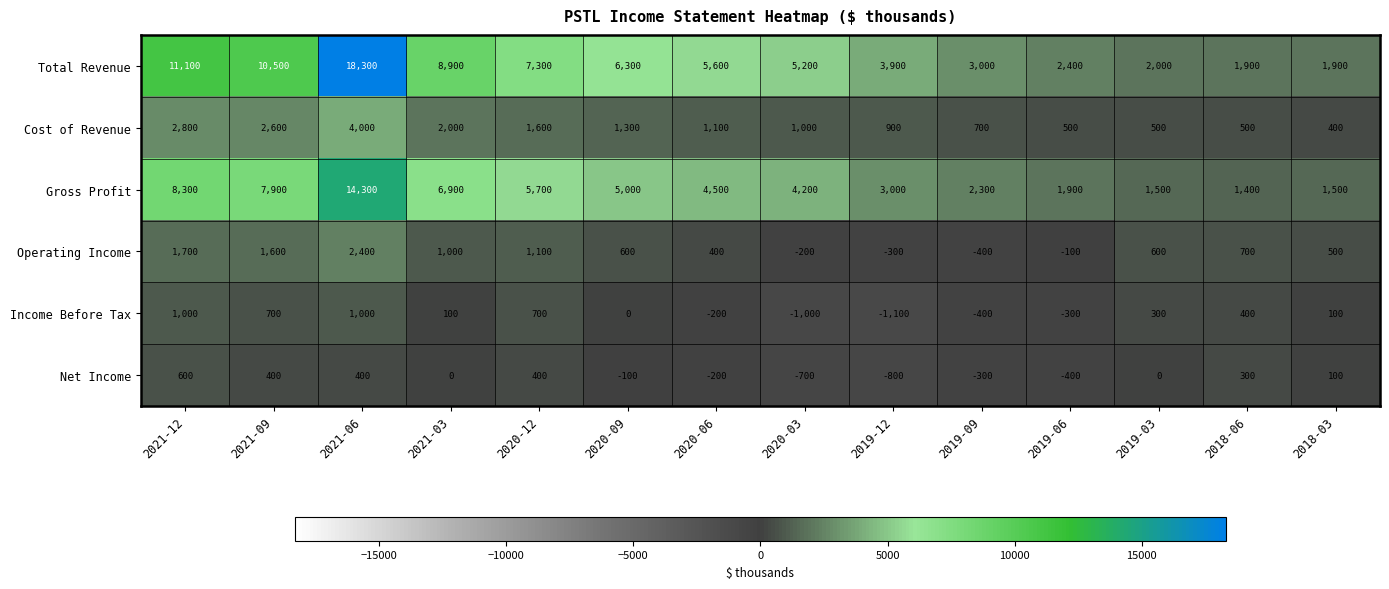

Where is Operating Income nearest to the value 1000?

2021-03